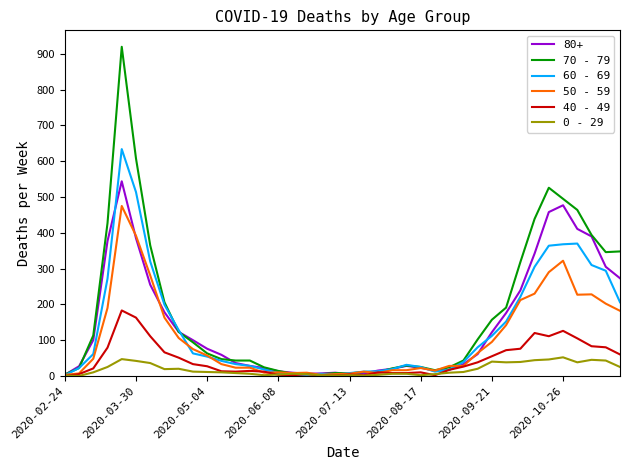

Rank the series by their maximum value, from highest to lowest.

70 - 79, 60 - 69, 80+, 50 - 59, 40 - 49, 0 - 29